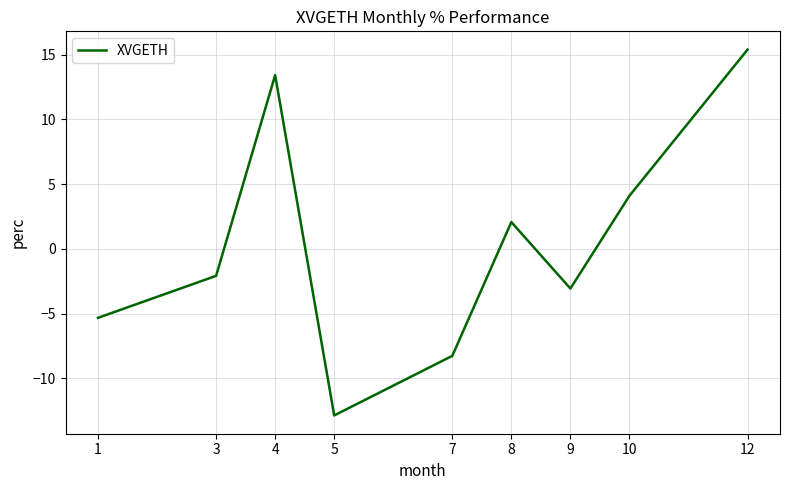

How many interior local peaks (higher than both neighbors) does the data have?

2